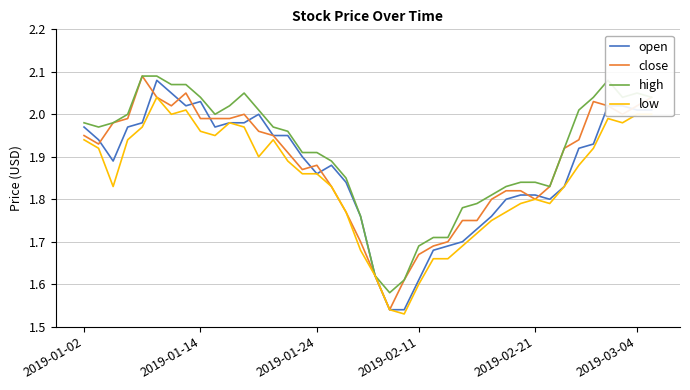

The value of low at 2019-01-14 is 2.6. True or false?

False